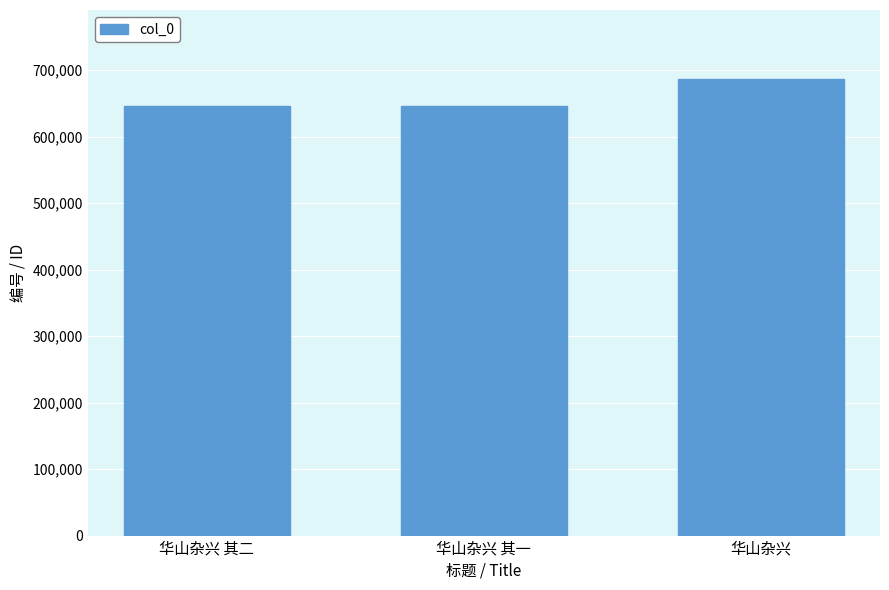

What is the label of the 1st bar from the right?

华山杂兴